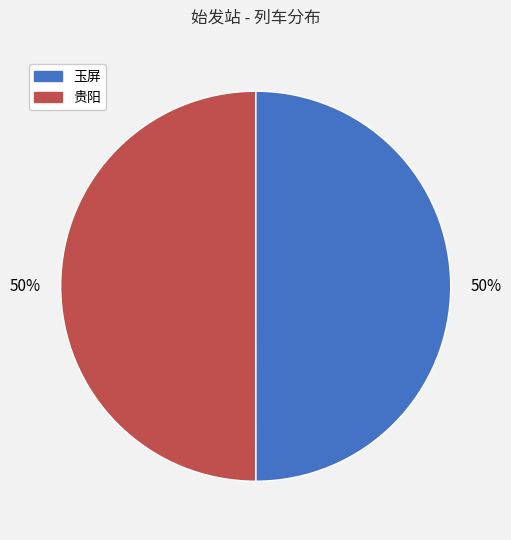

How many segments does this pie chart have?

2